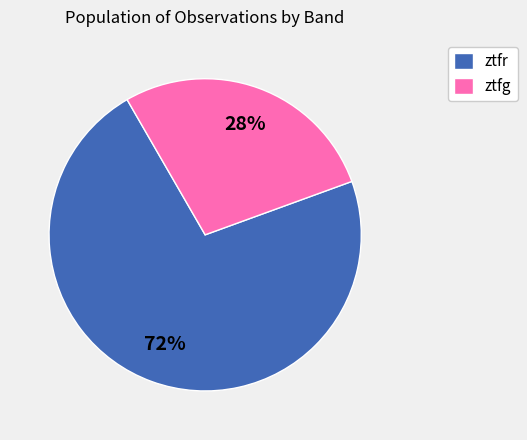

What percentage is the ztfg slice, to the nearest percent?

28%